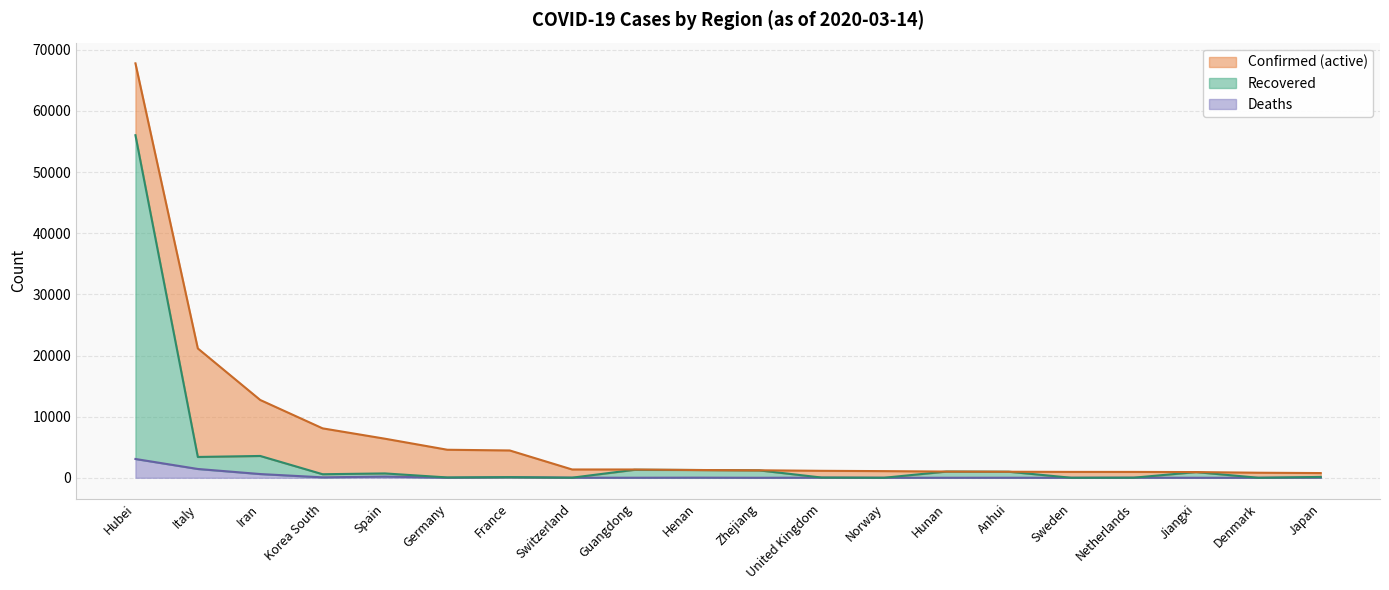

What is the sum of the Confirmed values at United Kingdom and Spain?

7531